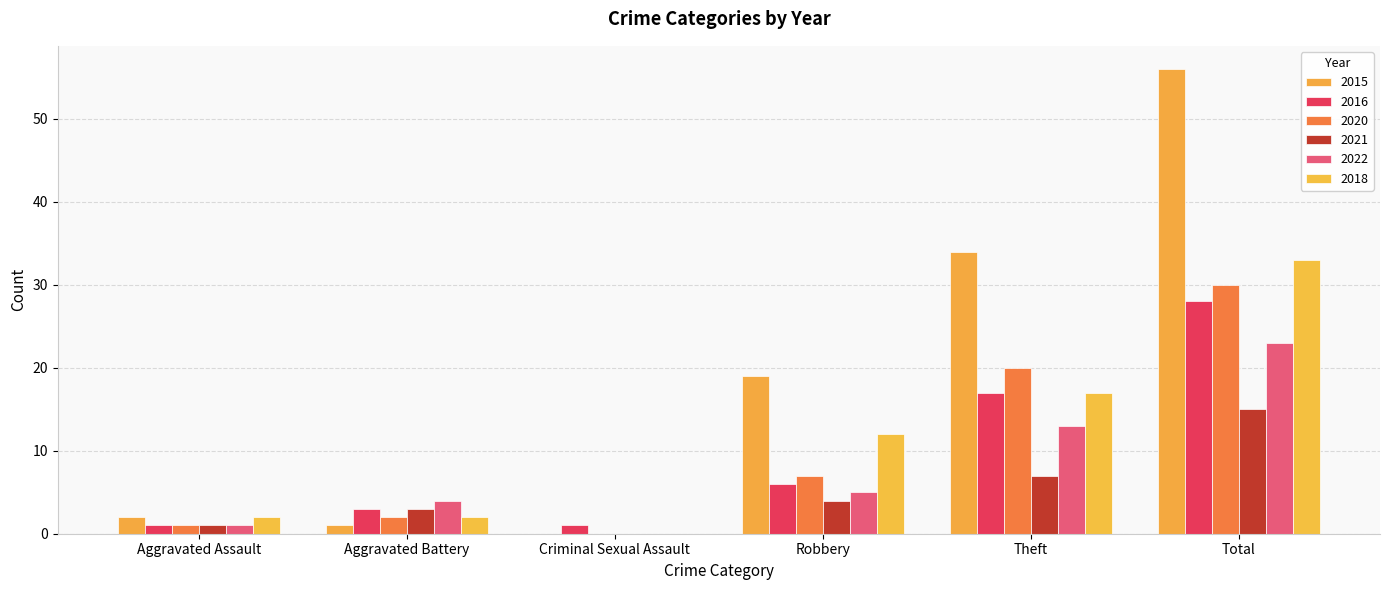

What is the maximum value shown in the chart?

56